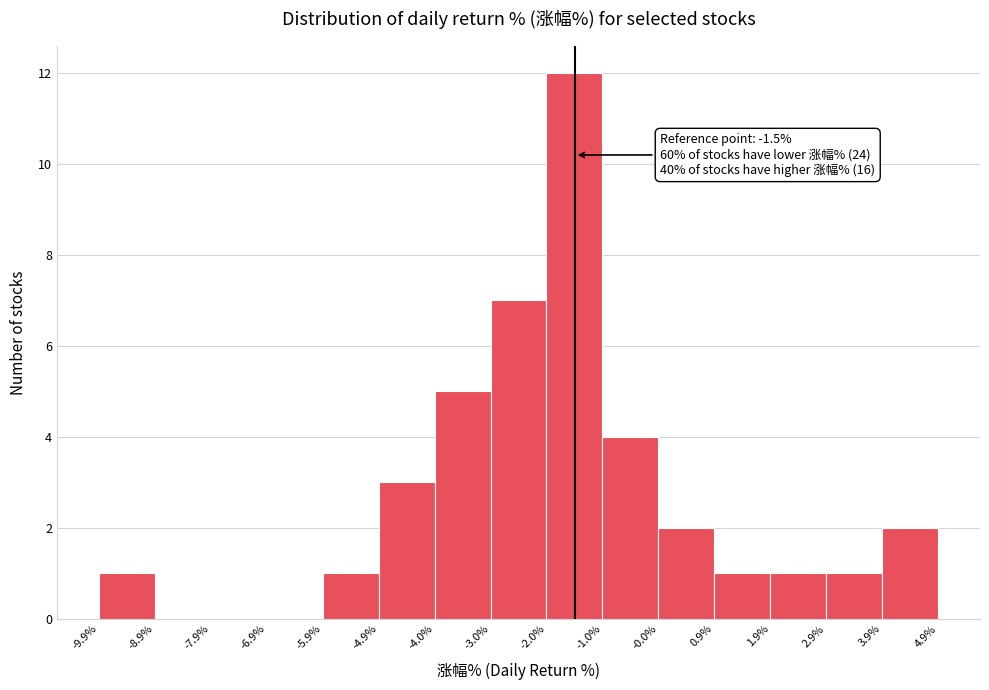

Over which range of the x-axis is the bar tallest?

-2.0% to -1.0%